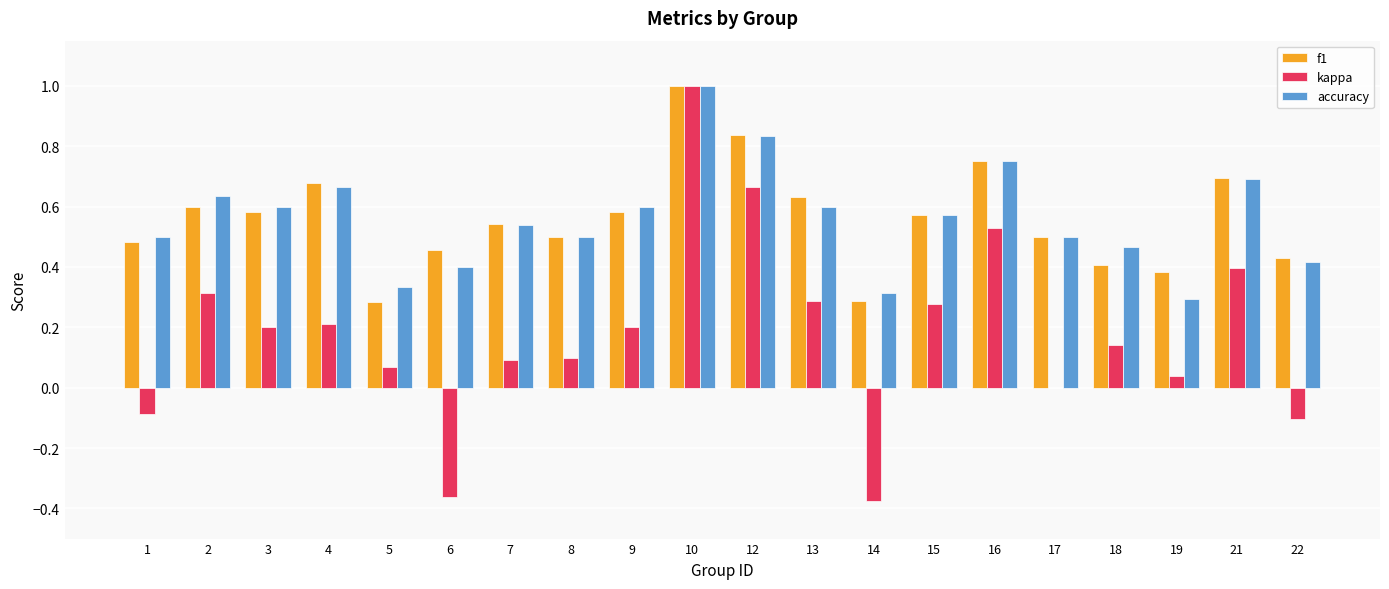

Between 2 and 14, which series saw the biggest shift?

kappa